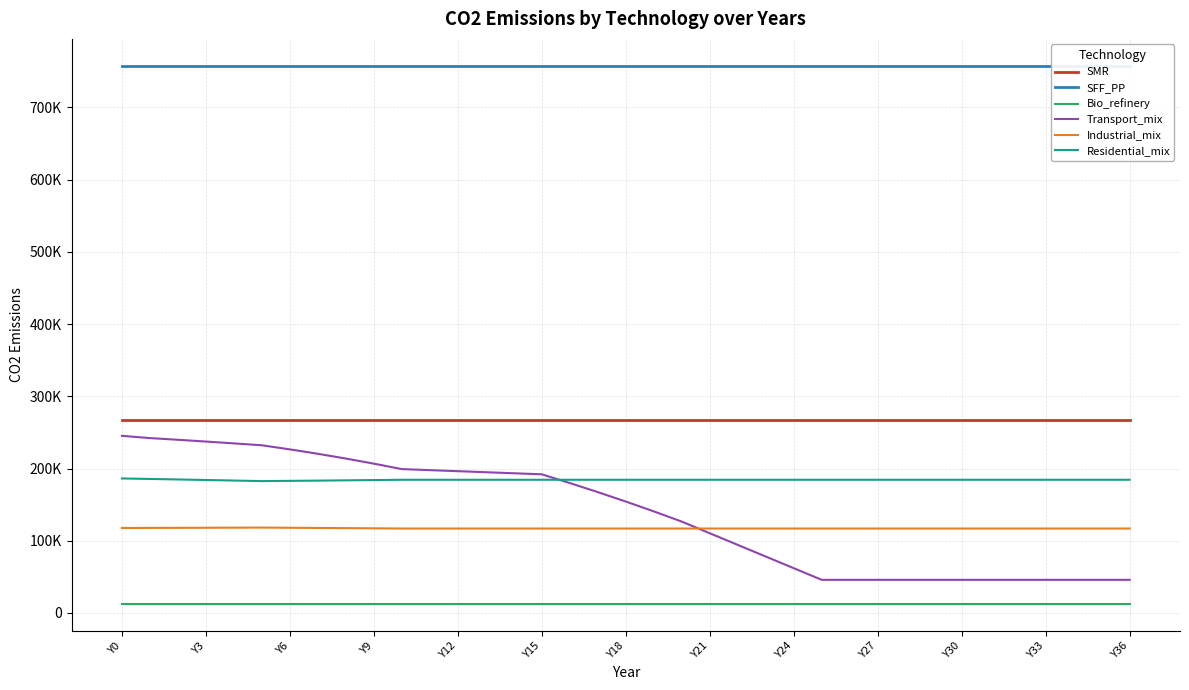

Is the value of Bio_refinery at Y33 greater than the value of SMR at 14?

No